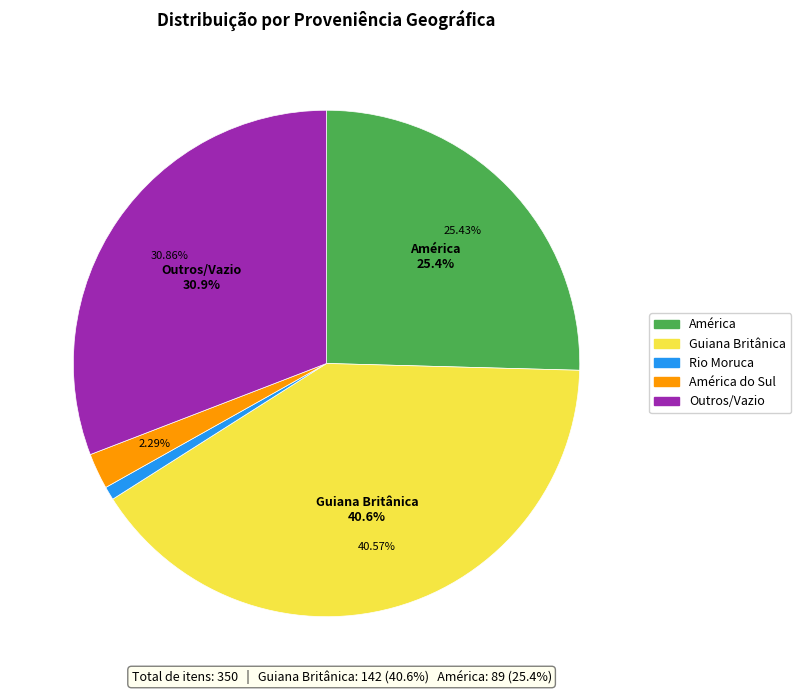

Which slice is the smallest?

Rio Moruca, Guiana